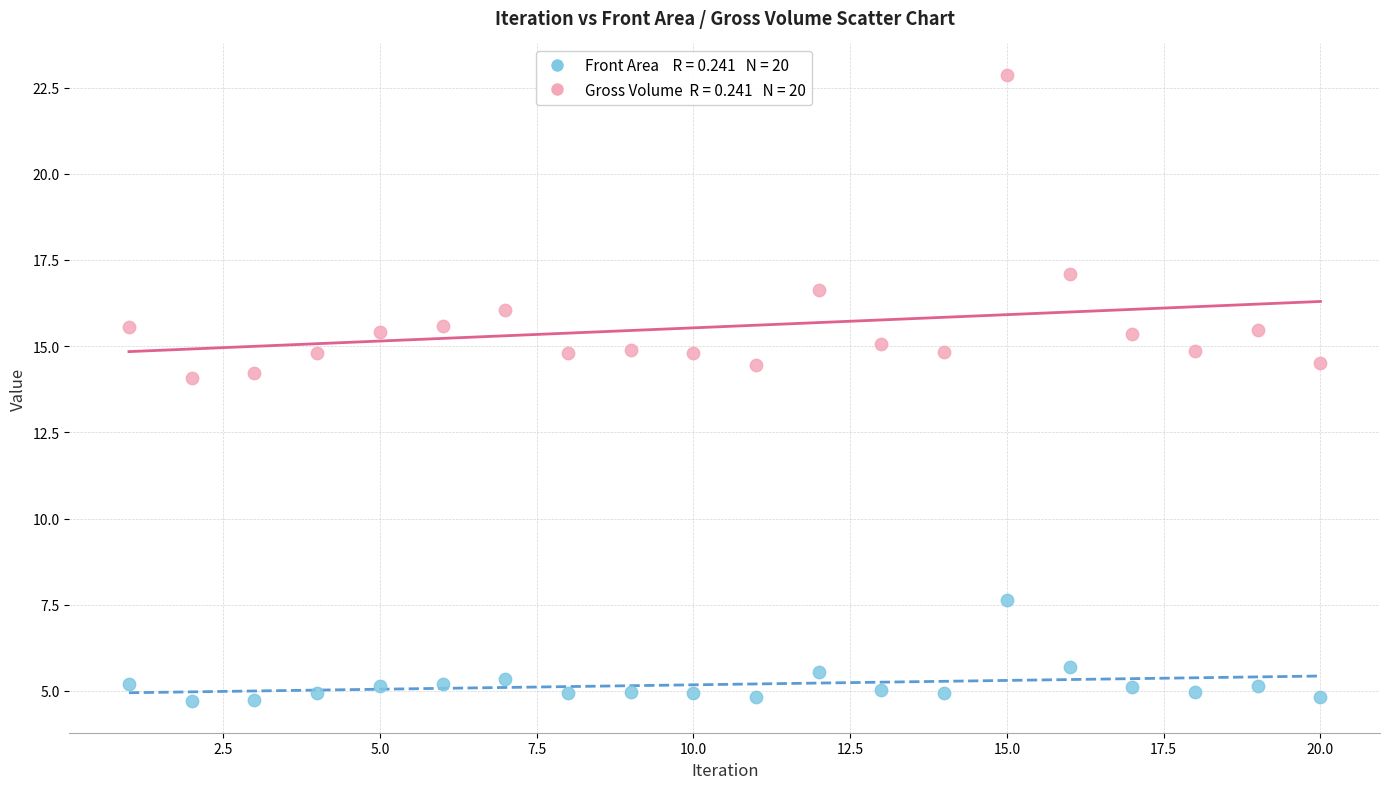

Across all data points, what is the range of Y values (max minus min)?

18.2